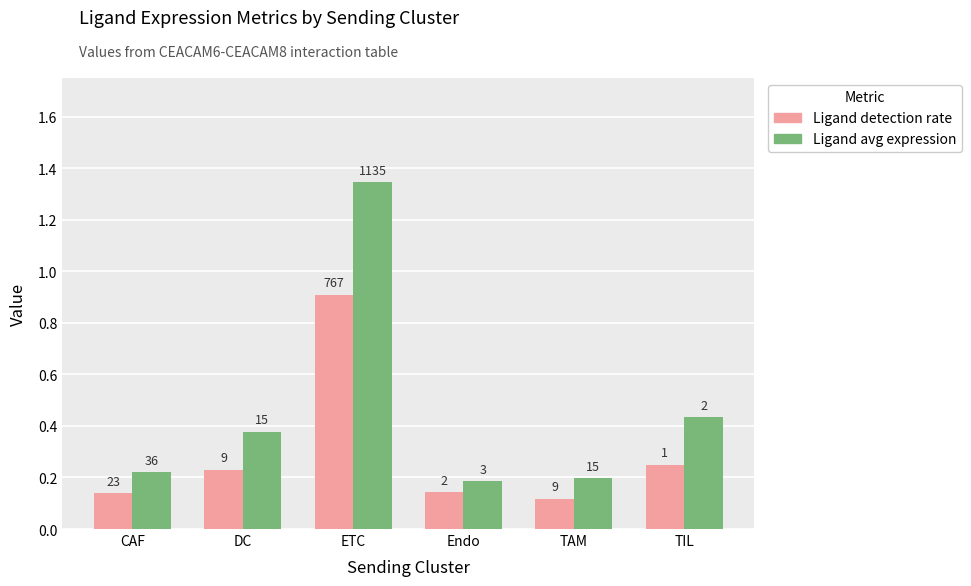

How many bars are there in total?

12